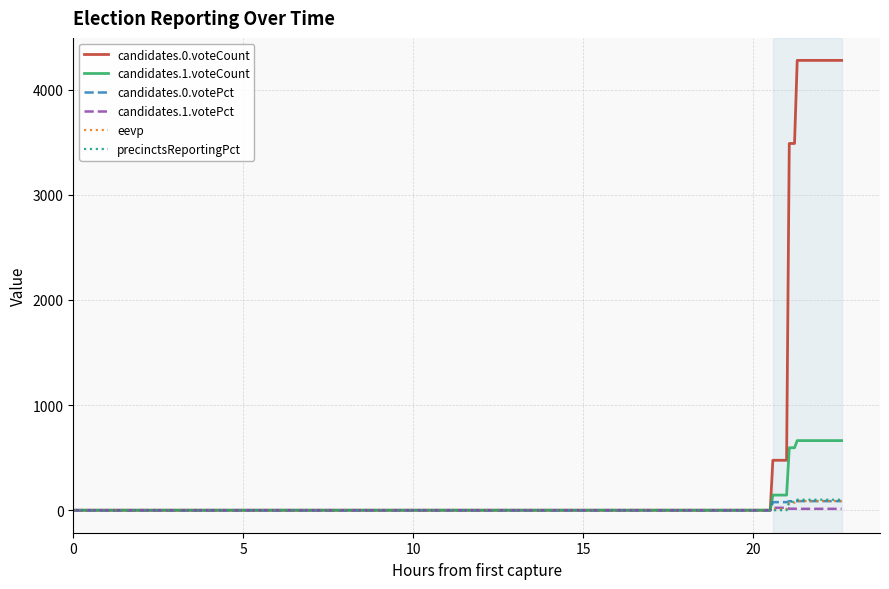

Which series has the largest total across all categories?

candidates.0.voteCount